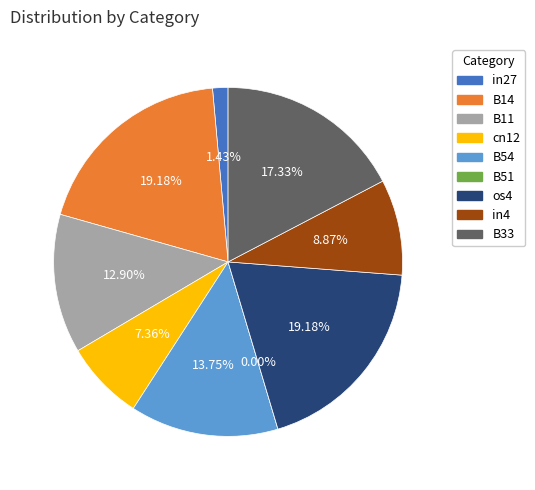

Count the number of slices in the pie.

9